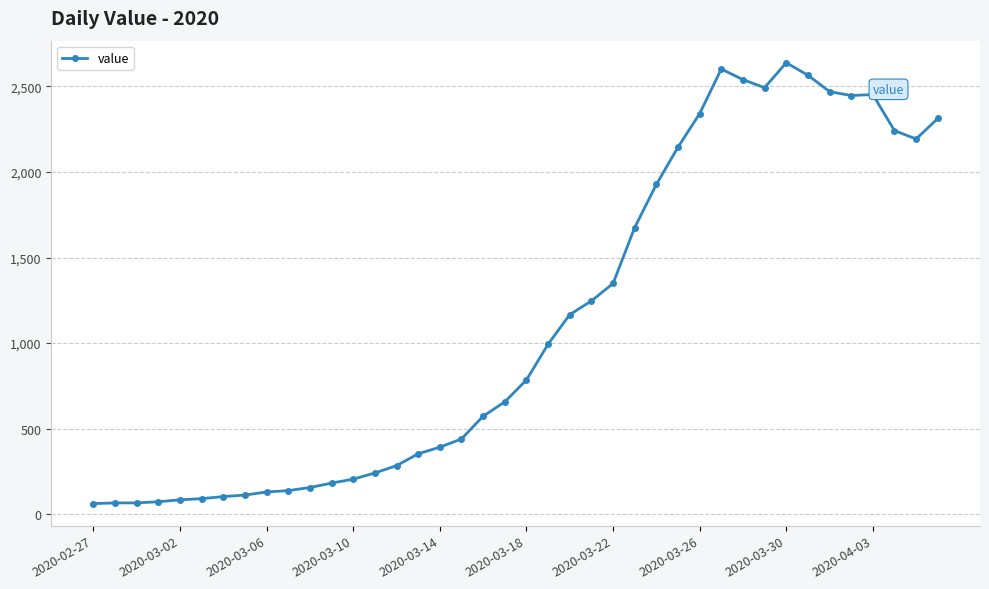

What is the sum of all values?

44971